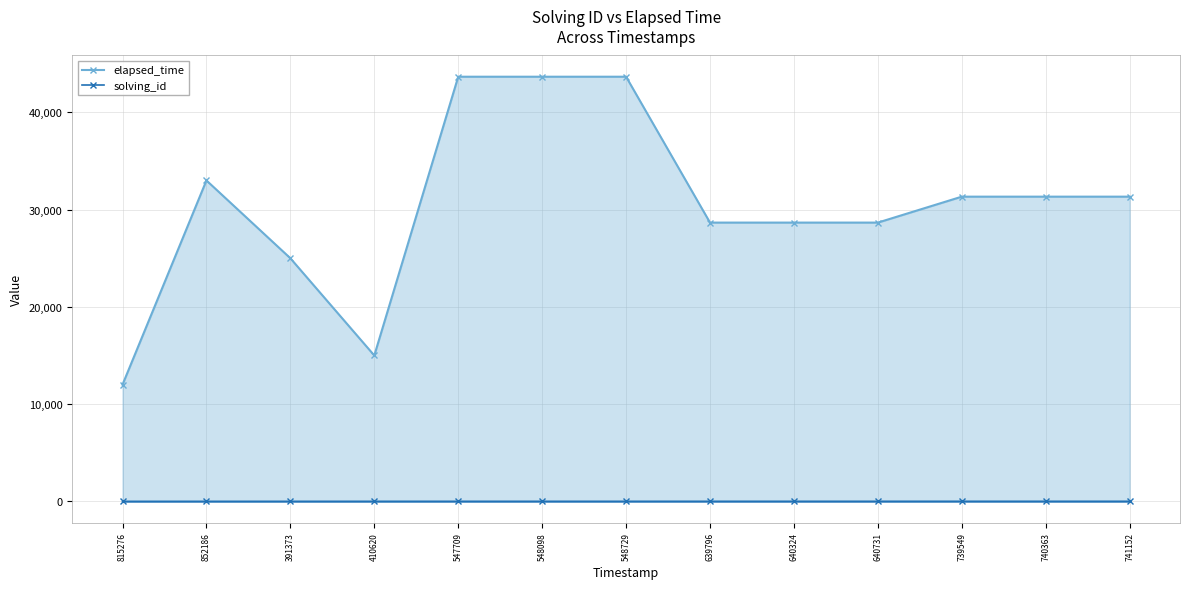

Read the solving_id value at 640731.

6